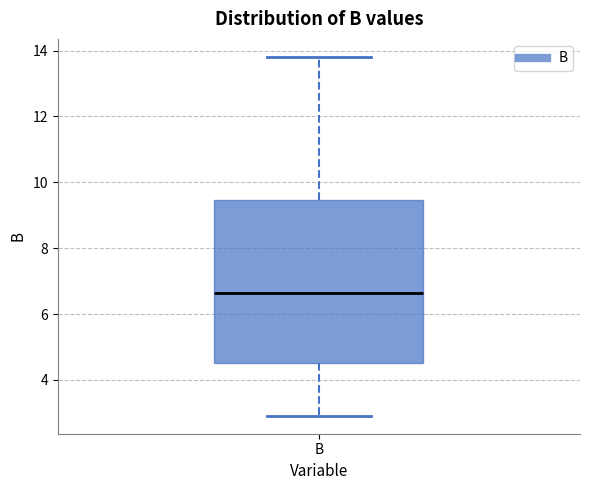

Read this box plot against the y-axis: the position of the median line, the range covered by the box, and the ends of both whiskers. The values are not printed on the chart, so give them approximately, as read against the axis.

median 6.6, box 4.6 to 9.4, whiskers 3.0 to 13.8